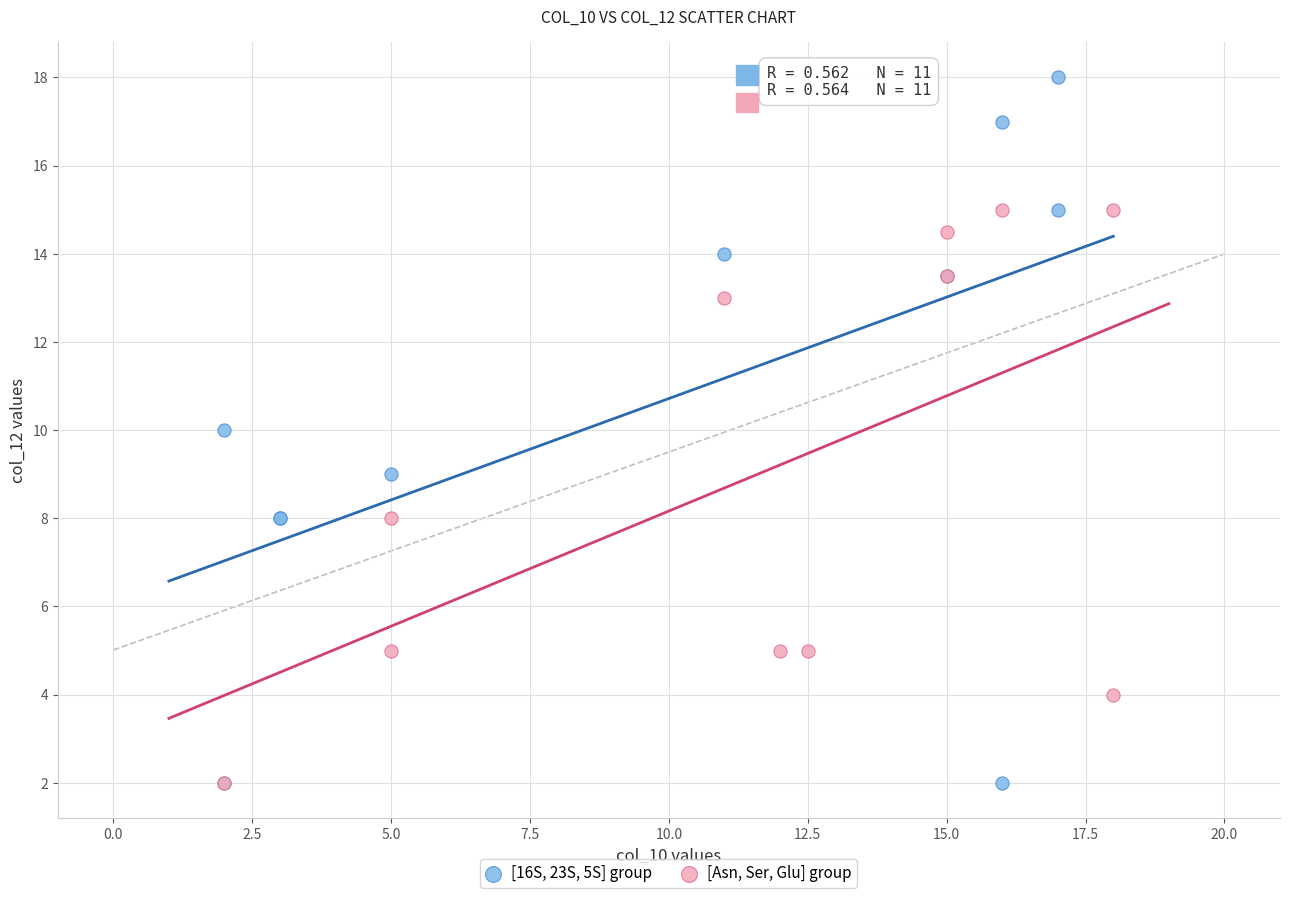

Which series has the largest Y range (max minus min)?

[16S, 23S, 5S] group